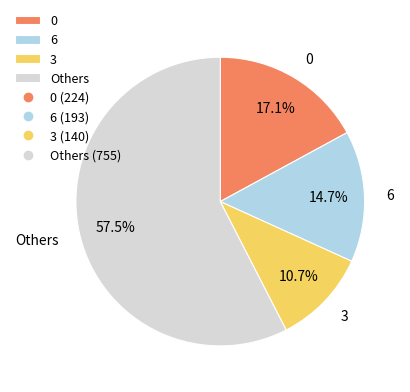

What portion of the pie excludes 3?

89.3%